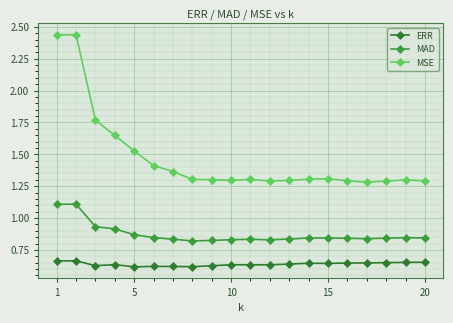

How many lines are shown in the chart?

3